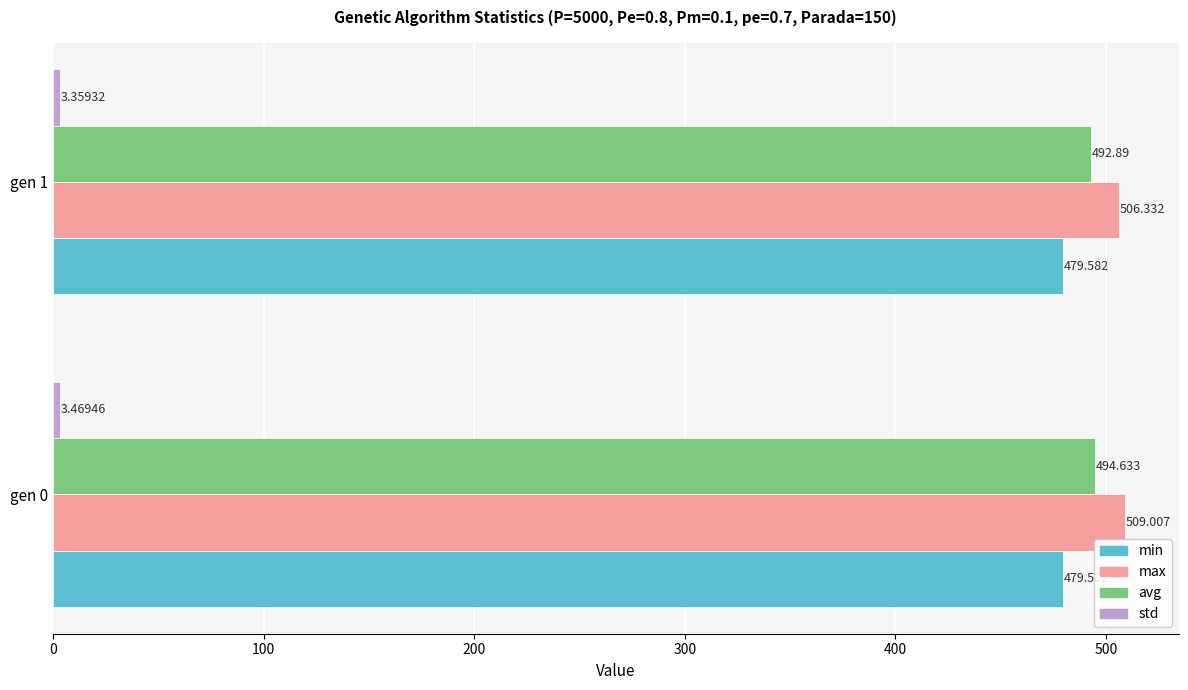

Which series has the largest total across all categories?

max